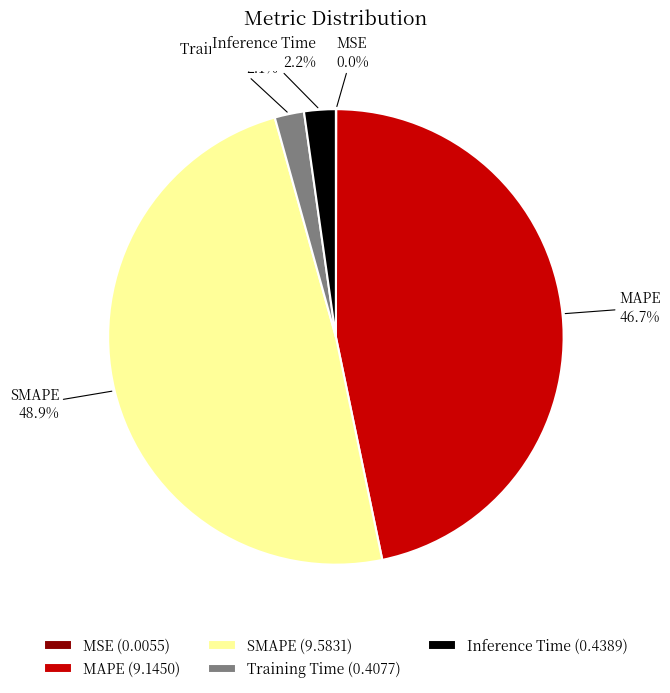

Do Inference Time and MAPE together represent more than half of the pie?

No